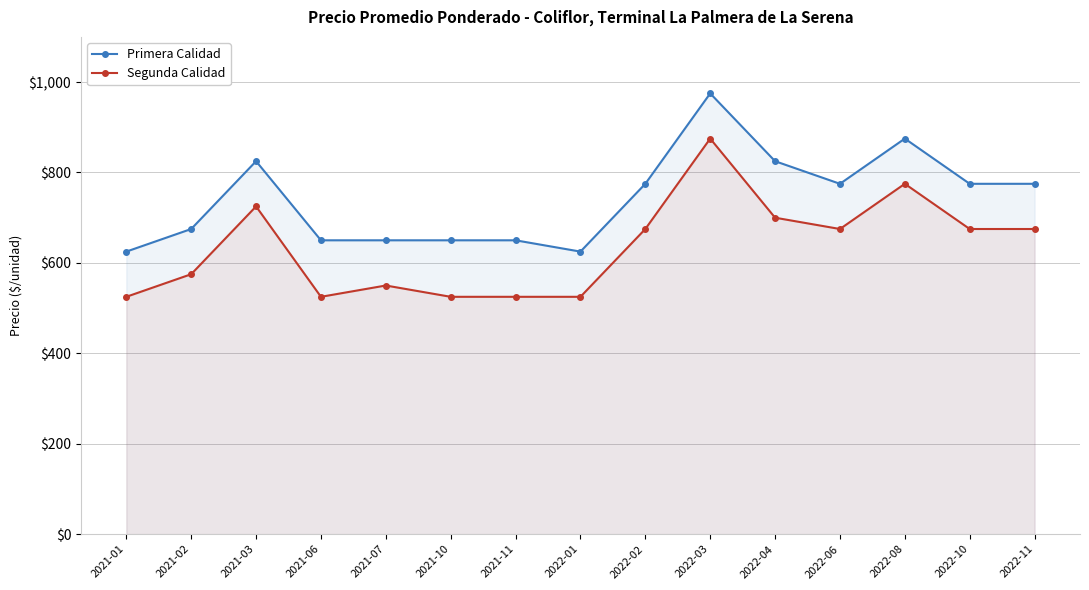

Reading right to left, list all the values displayed in this chart.

Primera Calidad: 775	775	875	775	825	975	775	625	650	650	650	650	825	675	625
Segunda Calidad: 675	675	775	675	700	875	675	525	525	525	550	525	725	575	525